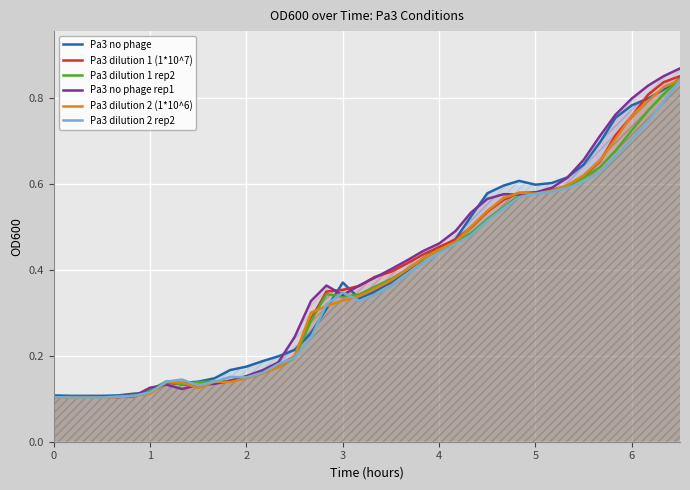

Which series has the largest range (max minus min)?

Pa3 no phage rep1